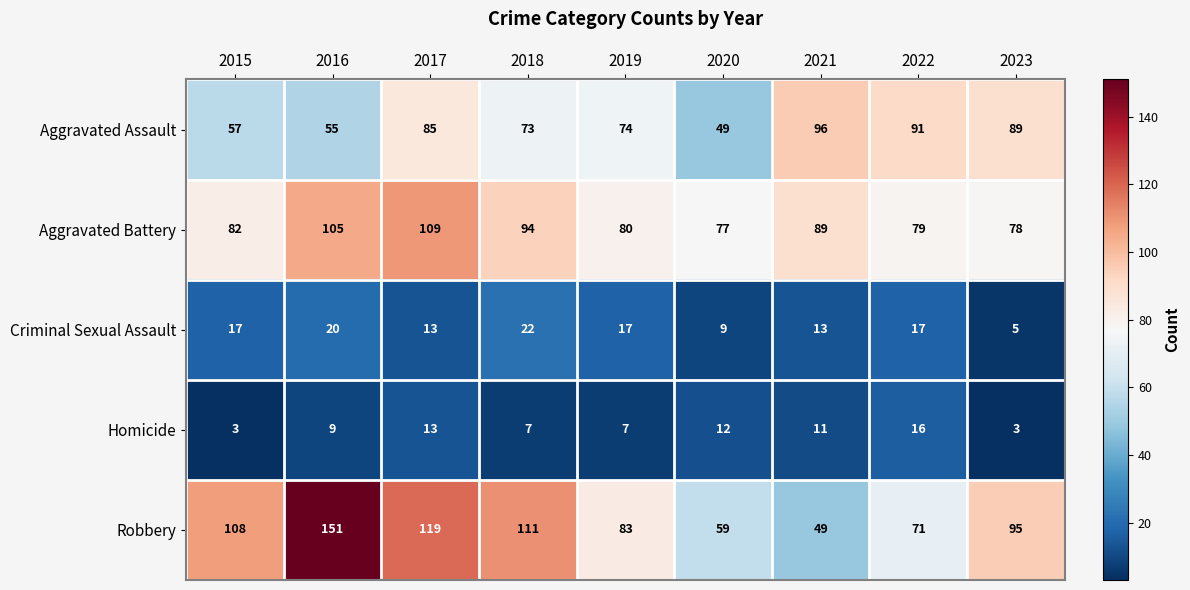

Which series has the largest range (max minus min)?

Robbery